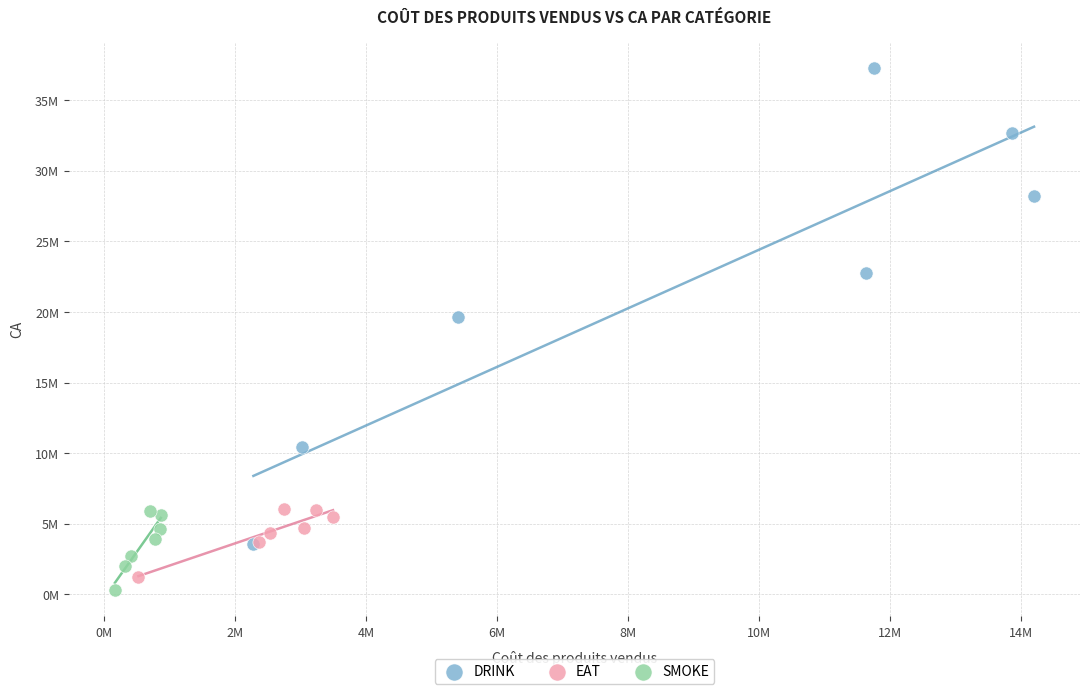

What are all the series names shown in the legend?

DRINK, EAT, SMOKE